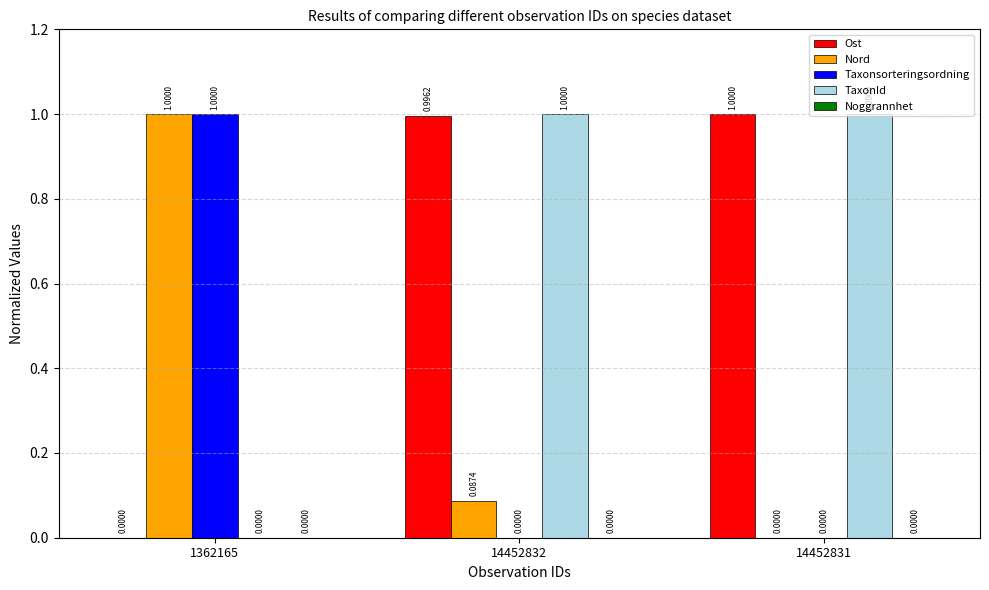

At which category is the sum across all series the highest?

14452832